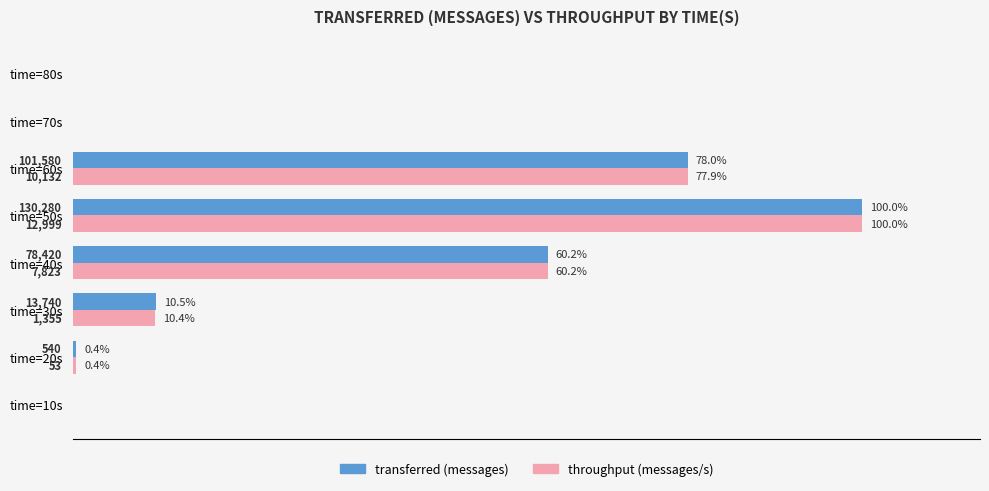

Which series has the largest total across all categories?

transferred (messages)